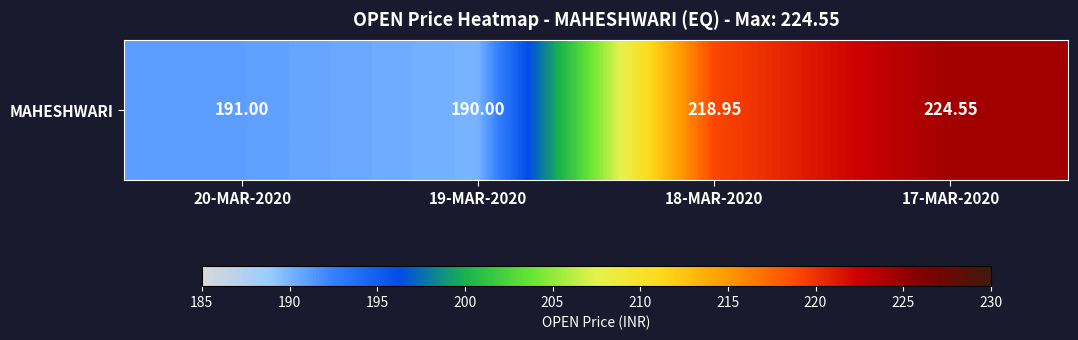

List the labels in order of value, smallest first.

19-MAR-2020, 20-MAR-2020, 18-MAR-2020, 17-MAR-2020